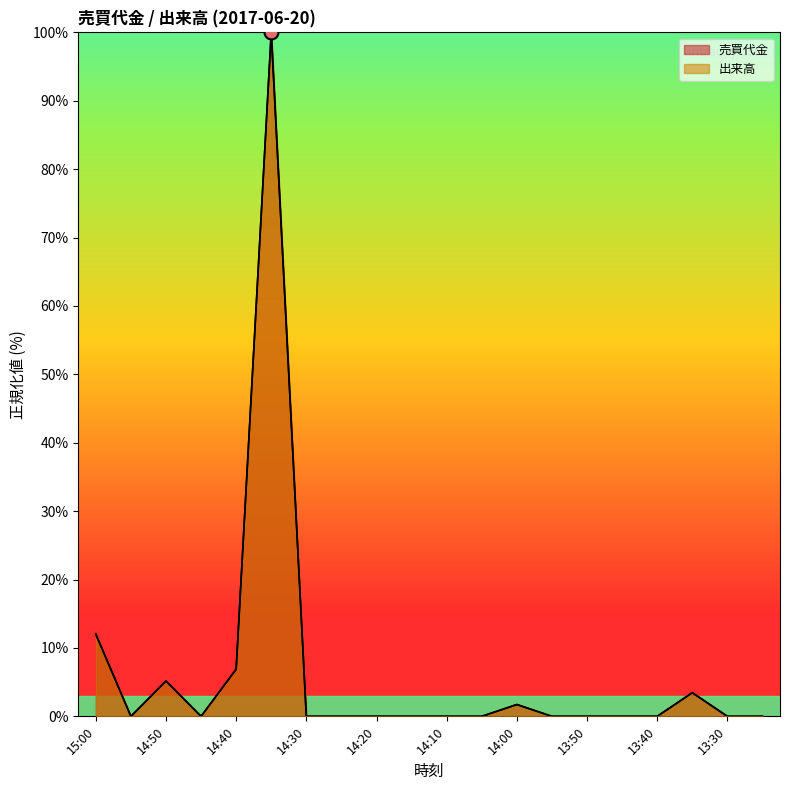

At which category does the chart reach its minimum across all series?

14:55